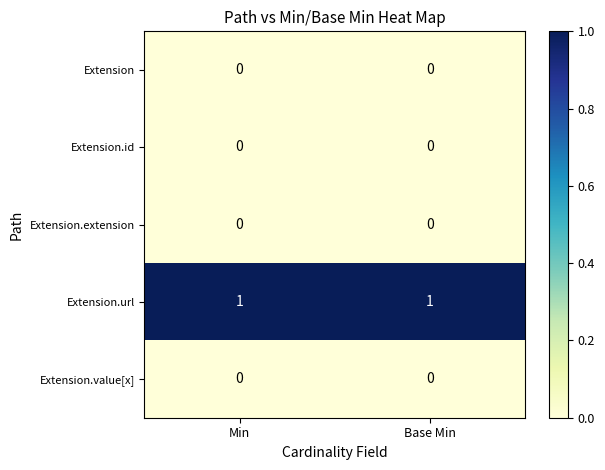

Which series has the largest total across all categories?

Extension.url